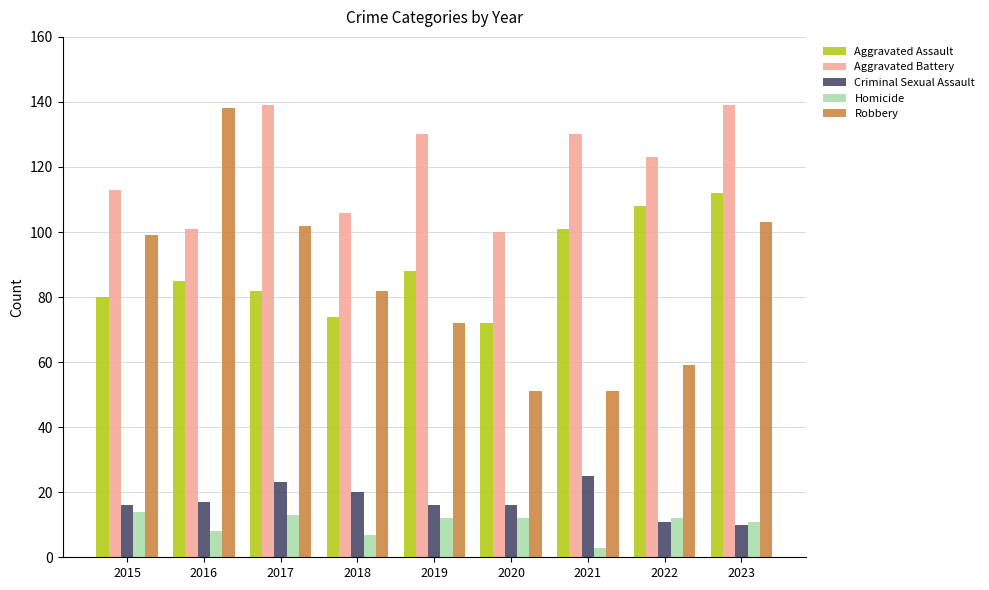

At which category is the sum across all series the highest?

2023